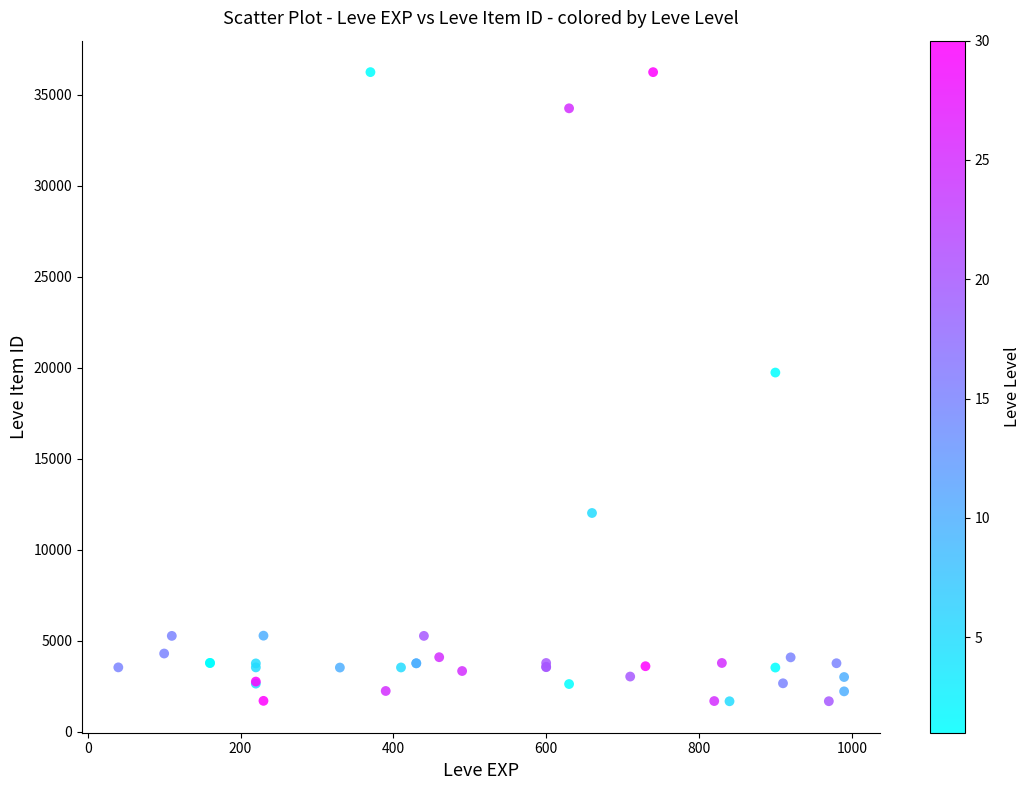

What Y value in the scatter plot is closest to 18967?

19744